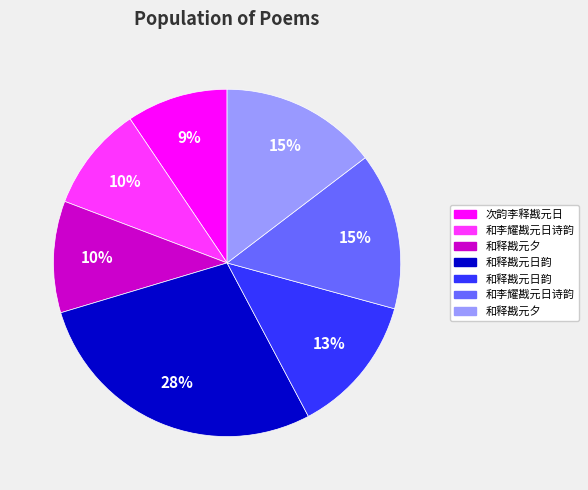

Is there a majority slice in this chart?

No